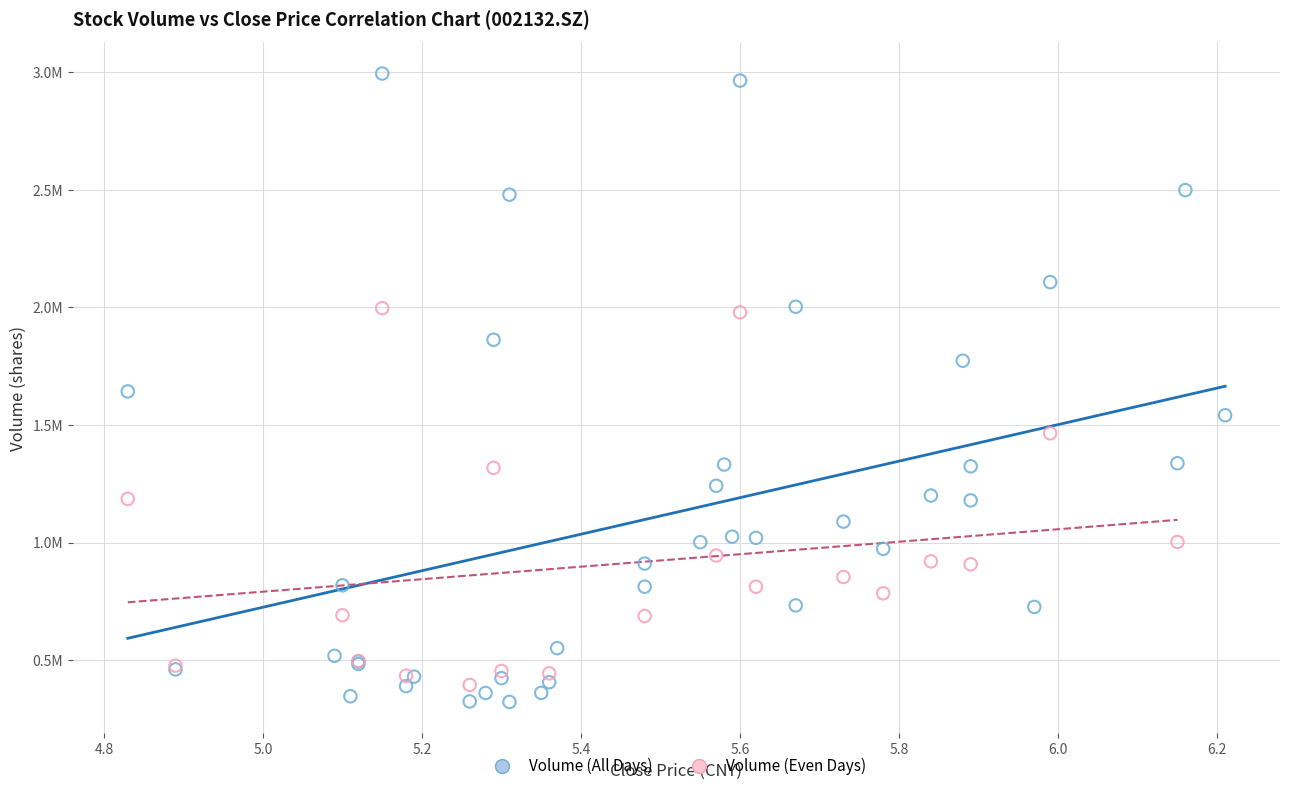

What are all the series names shown in the legend?

Volume (All Days), Volume (Even Days)